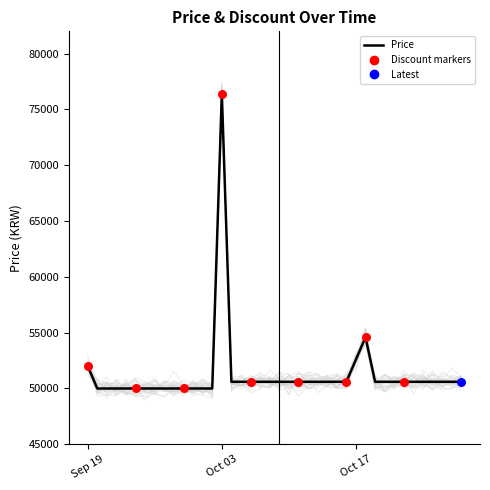

What is the highest value of the Price series?

76400